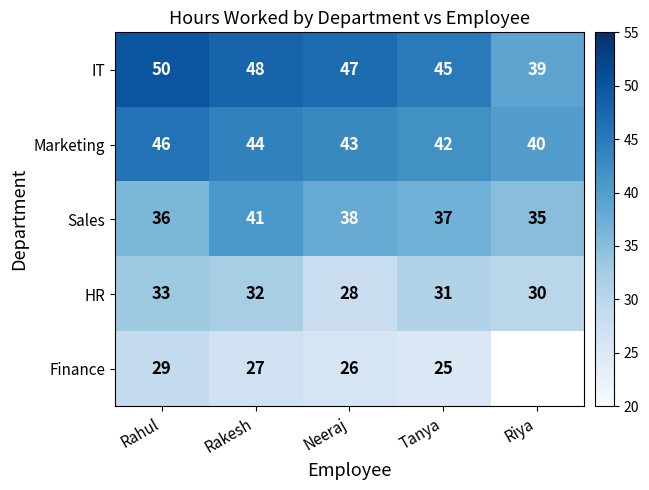

What is the smallest value displayed?

25.0